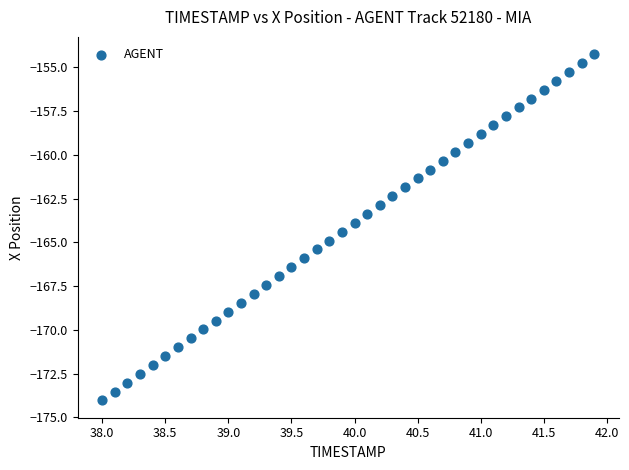

What is the range of Y values (max minus min)?

19.8